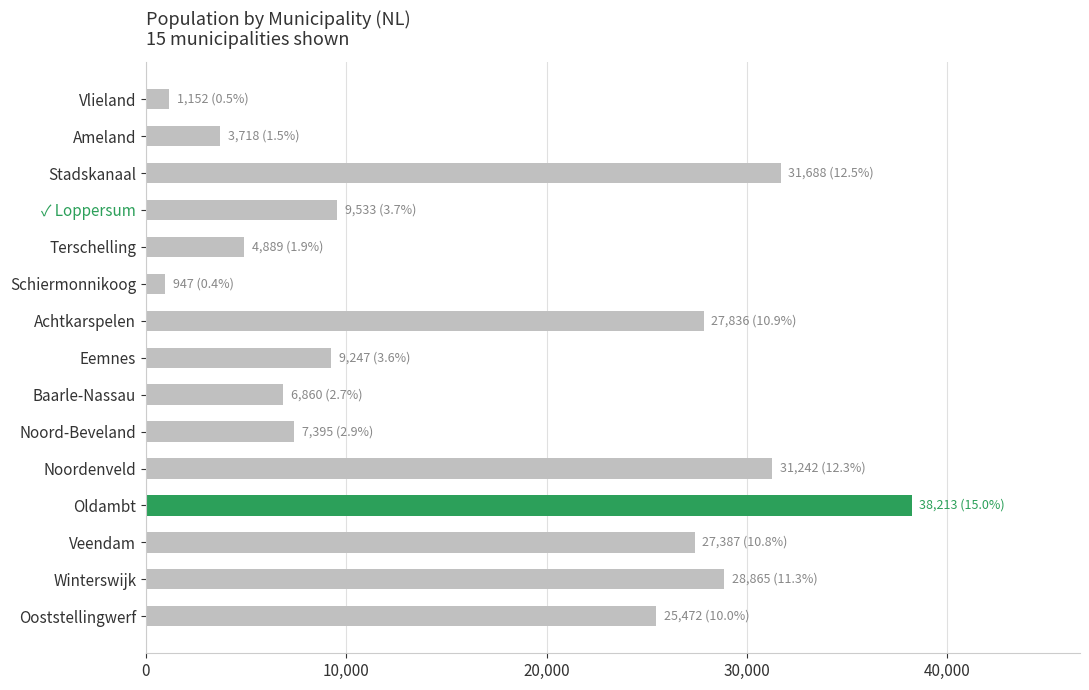

What value does the data have at Stadskanaal?

31688